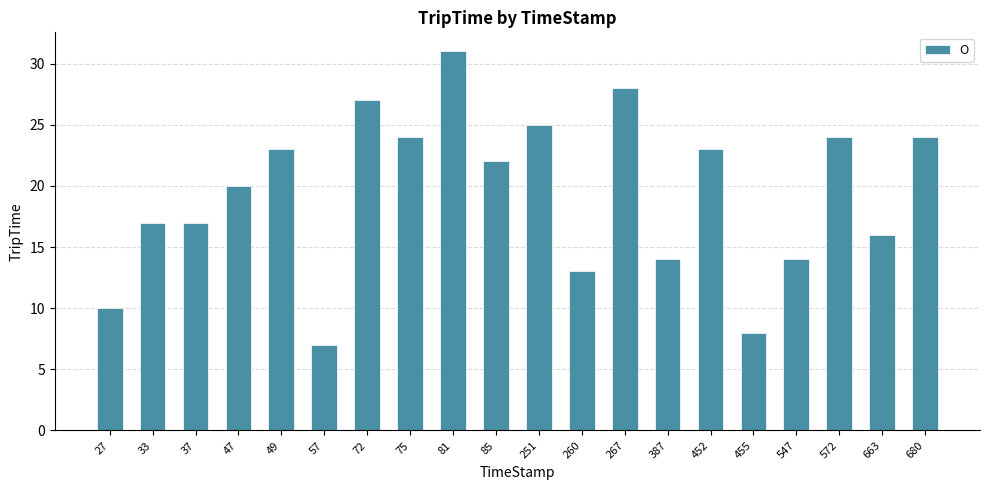

What is the average value?

19